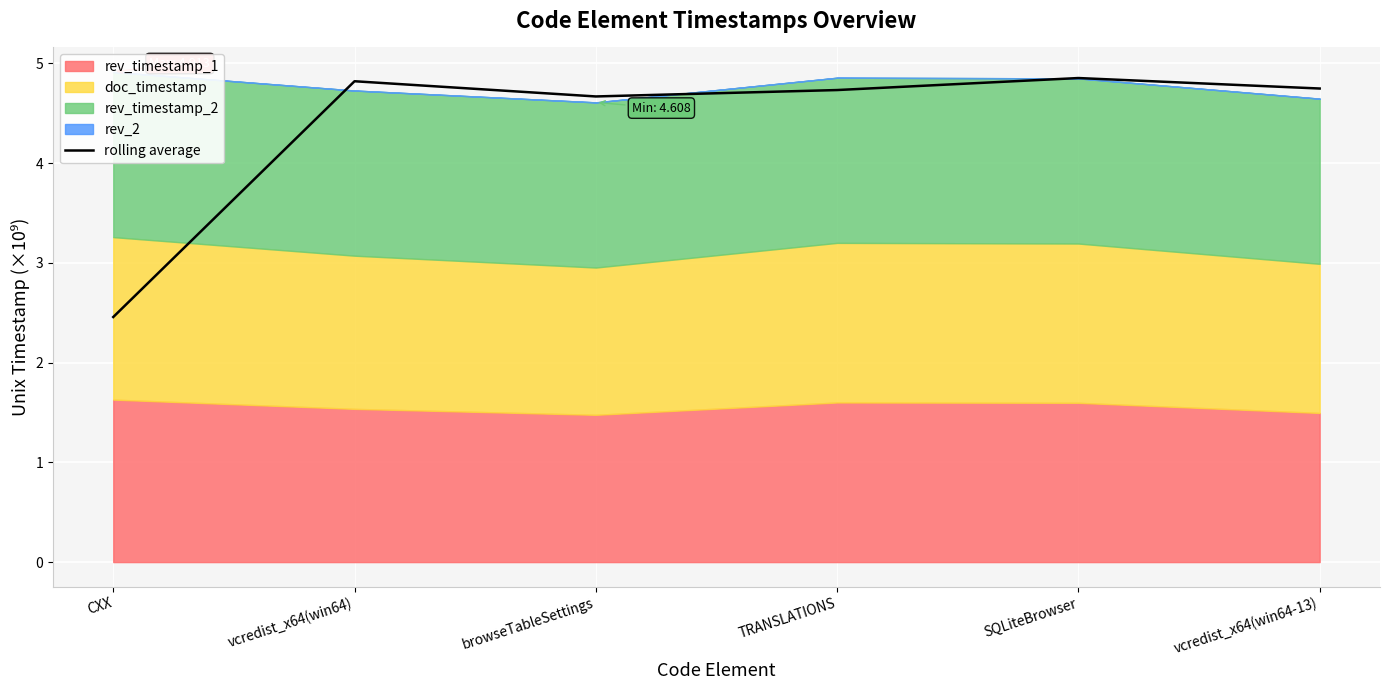

Where does the rolling average series first go above 4?

vcredist_x64(win64)